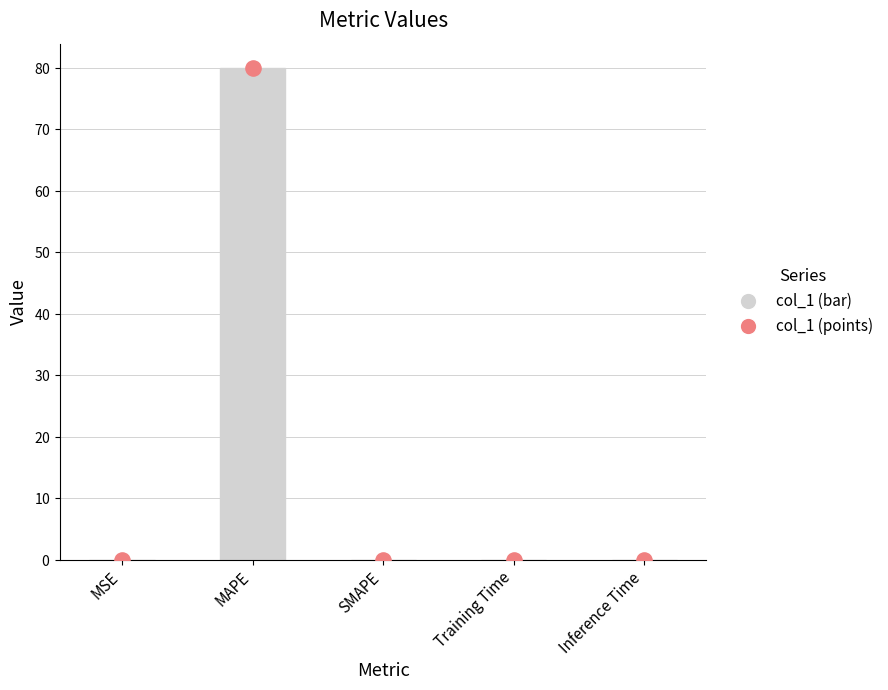

Which series reaches the maximum Y coordinate?

col_1